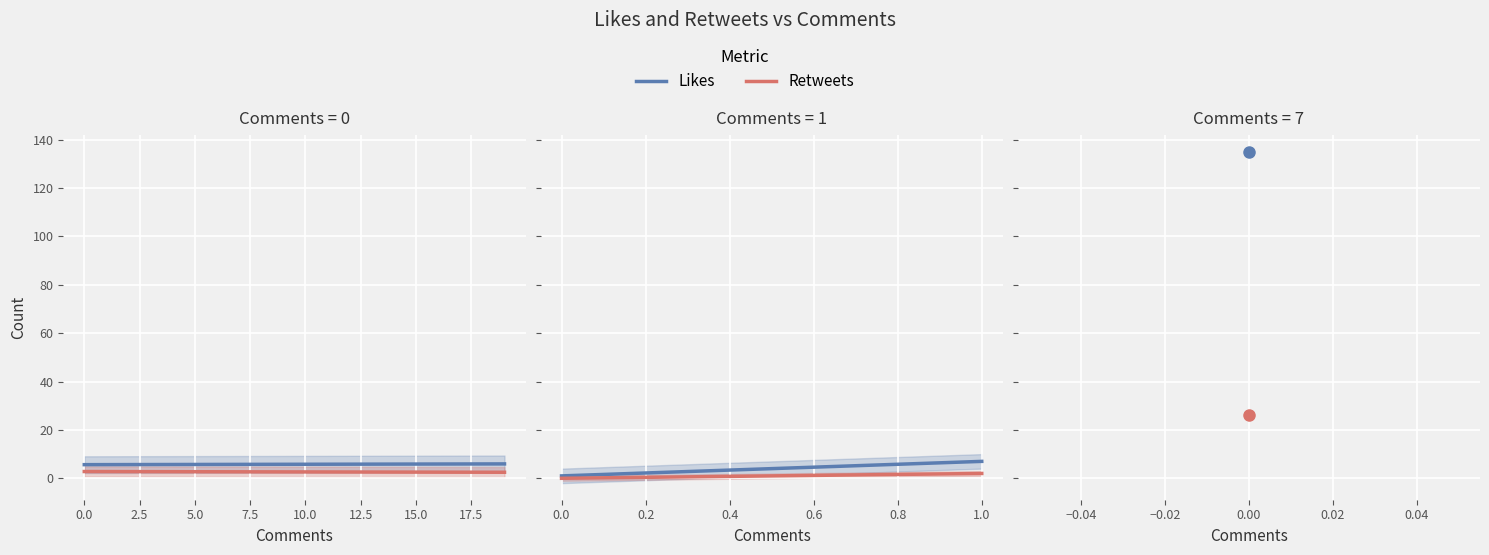

What is the difference between the highest and lowest values at 15?

3